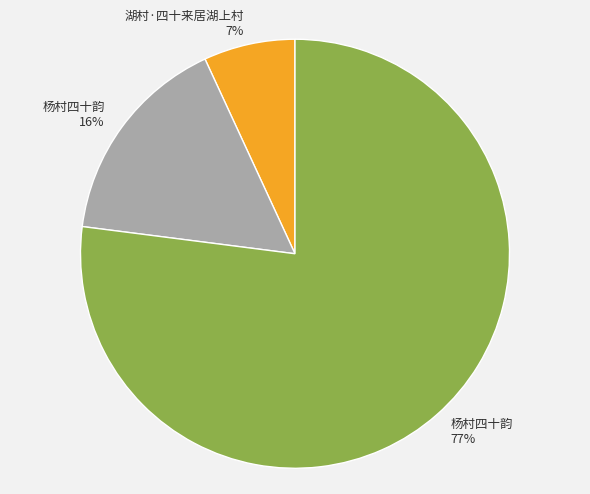

Does any single category account for the majority?

Yes